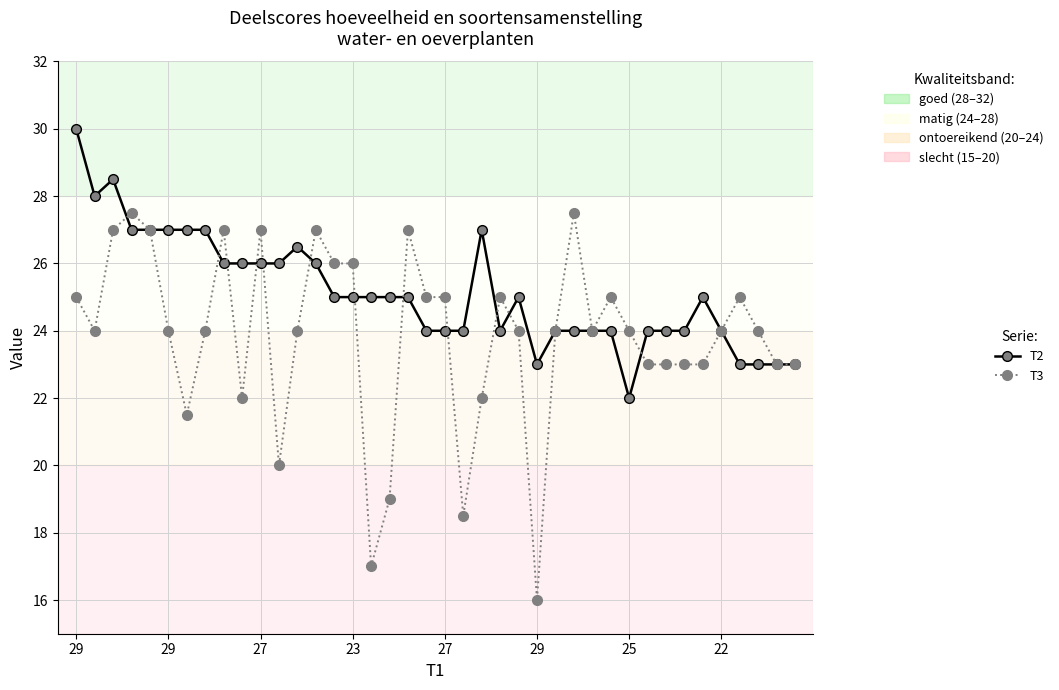

What is the value of the T2 point at the 39th from the left?

23.0